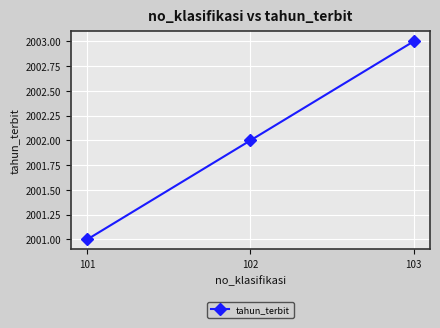

What is the sum of all values?

6006